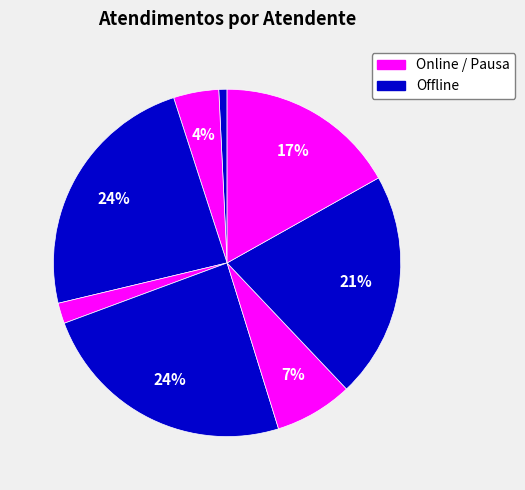

How many slices are in this pie chart?

8